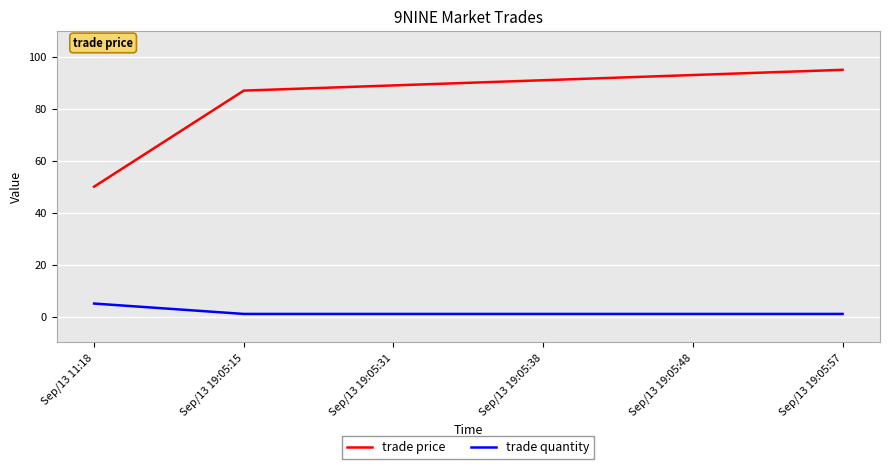

Is it true that trade price equals 87 at Sep/13 19:05:15?

True